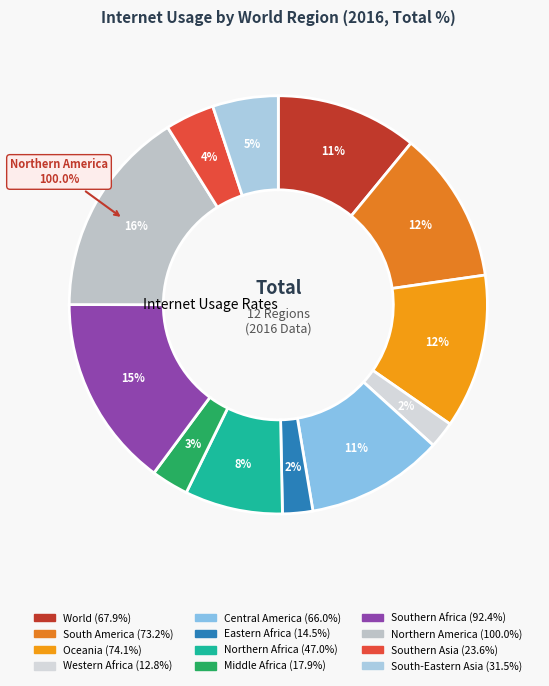

What percentage do South America and Northern America together represent?

27.9%